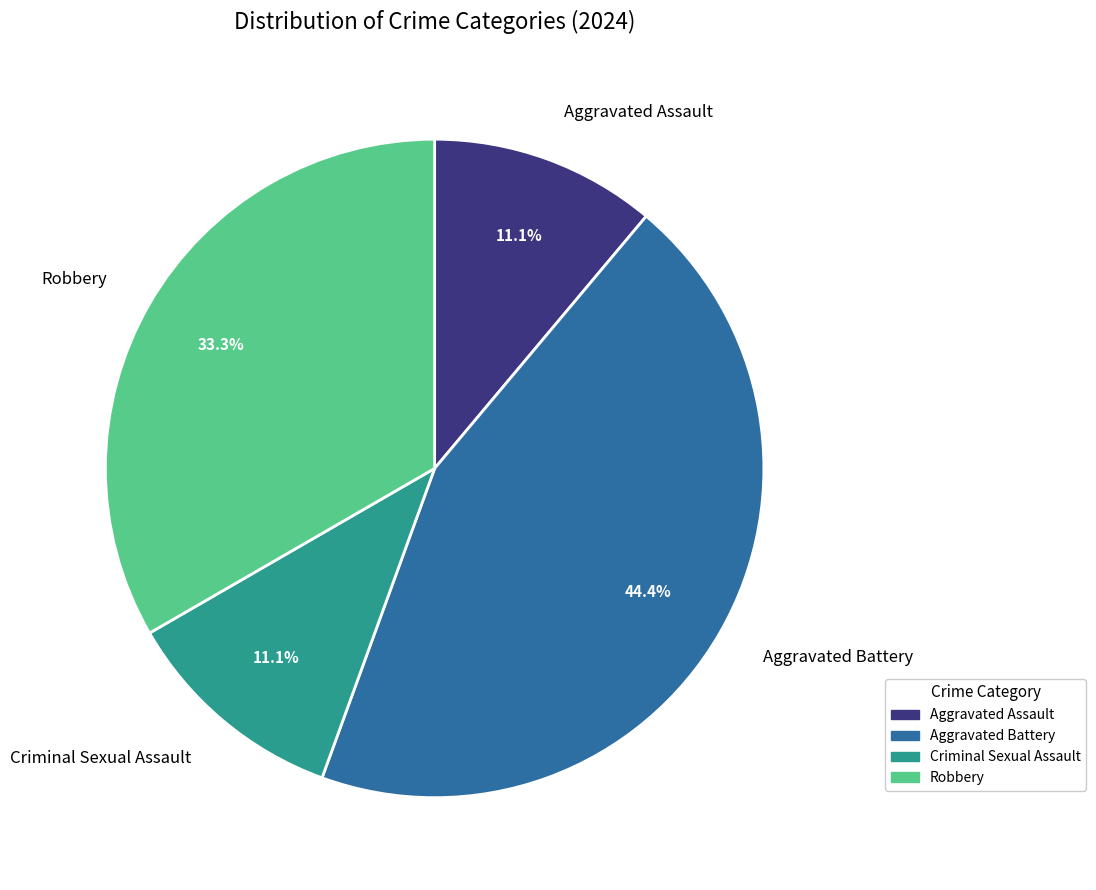

To the nearest percent, what percentage of the pie is Aggravated Assault?

11%